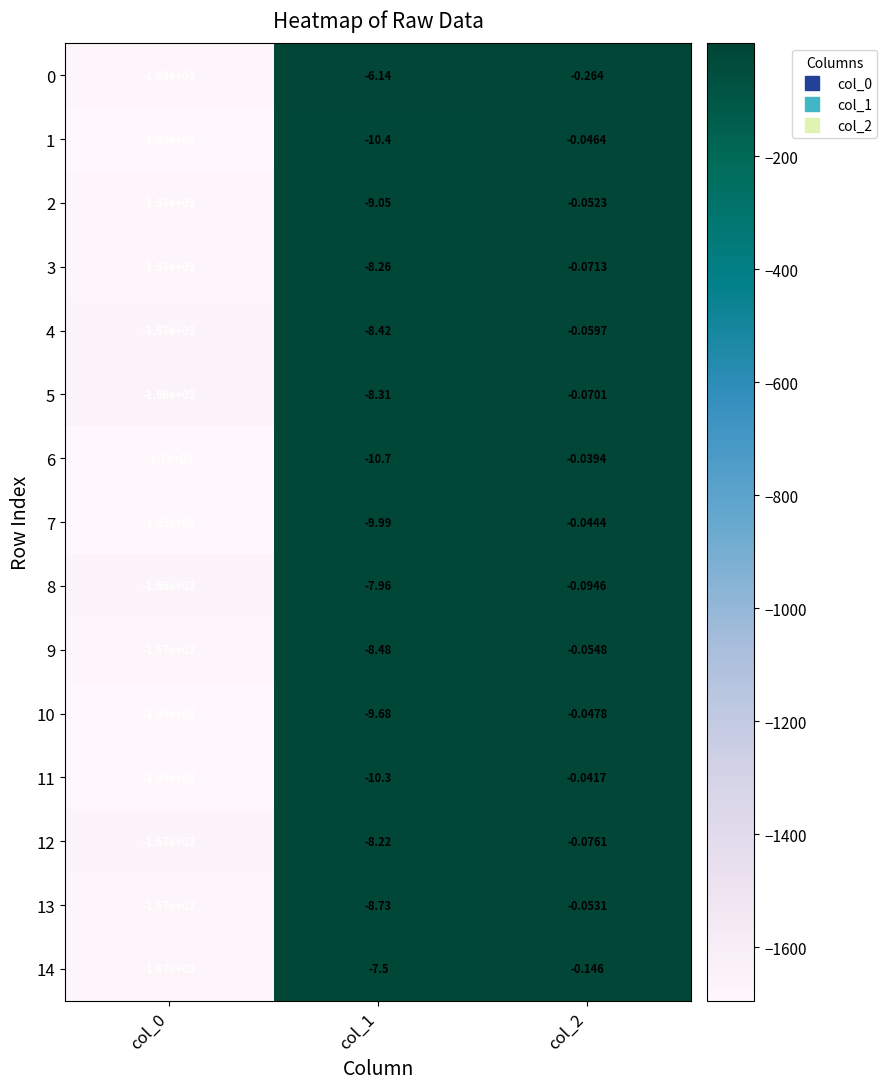

Is the value of 3 at col_2 greater than the value of 1 at col_2?

No